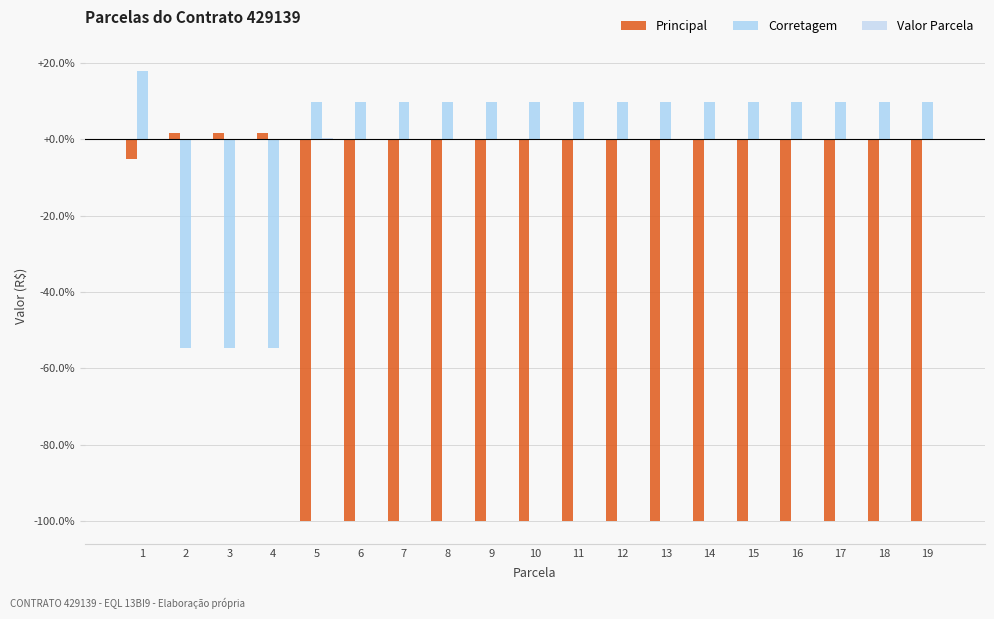

Which series changed the most between 5 and 9?

Valor Parcela